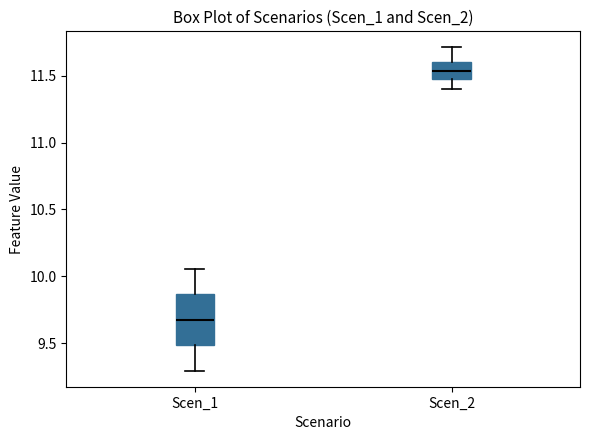

Where is the upper edge of the box for Scen_2 on the y-axis? The values are not printed on the chart, so give them approximately, as read against the axis.

11.60